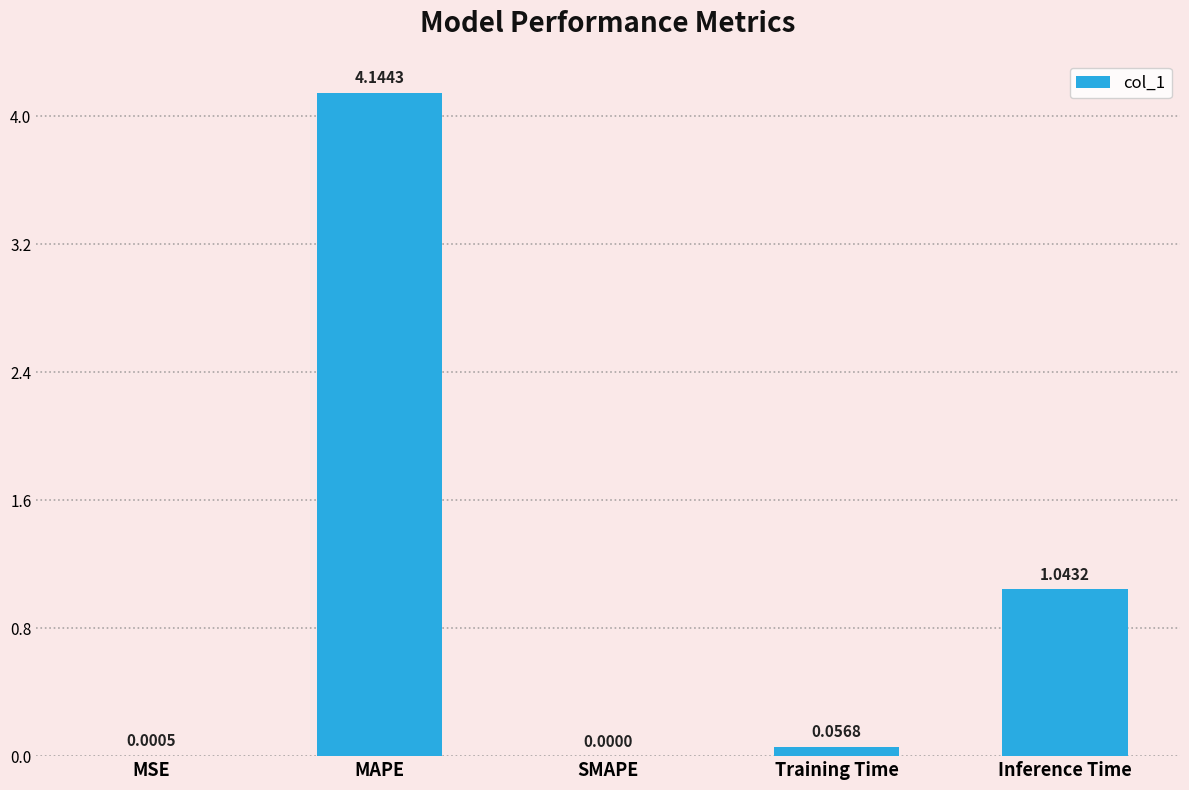

Where is the data nearest to the value 2?

Inference Time